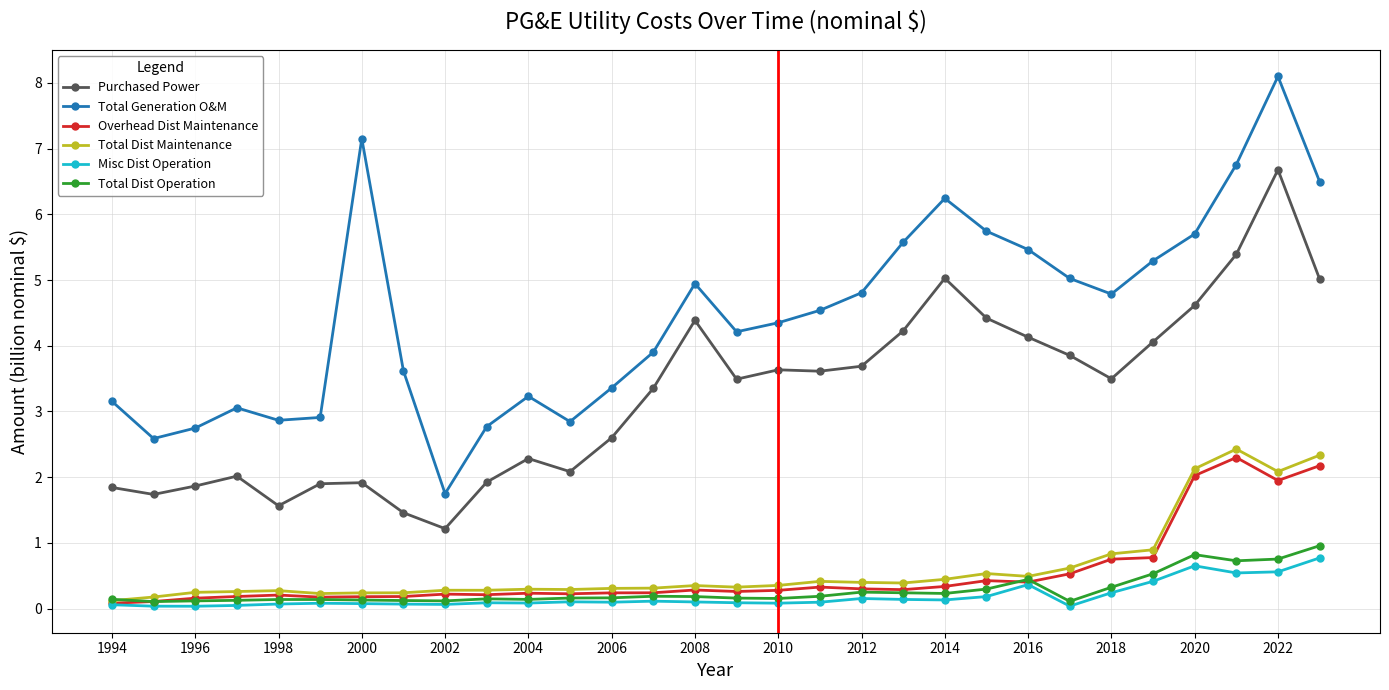

Which series has the largest range (max minus min)?

Total Generation O&M